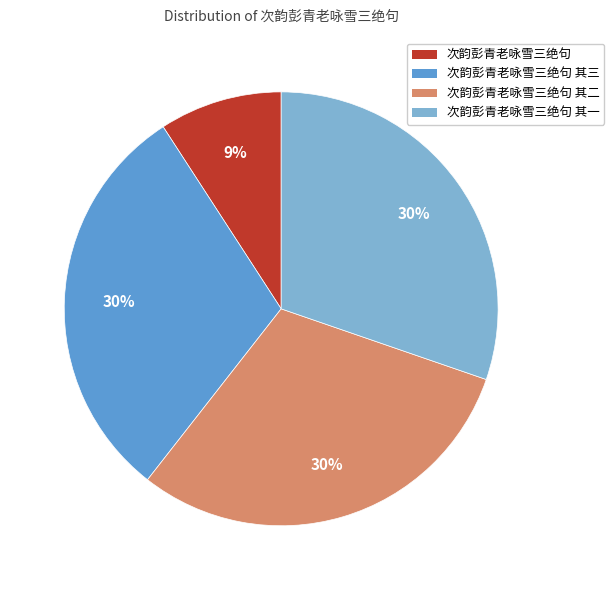

Is there a majority slice in this chart?

No